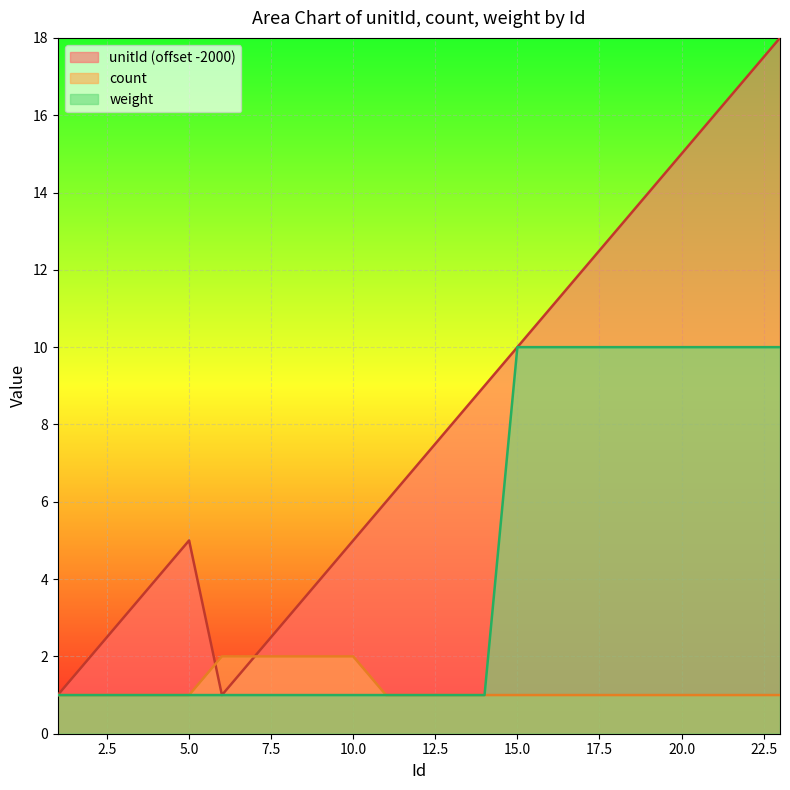

Read the unitId value at 3, to the nearest 5.

5